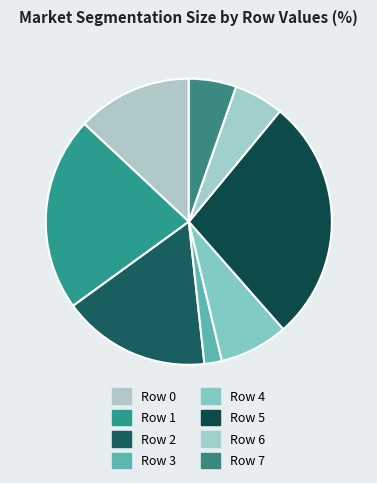

Rank the categories by value from highest to lowest.

Row 5, Row 1, Row 2, Row 0, Row 4, Row 6, Row 7, Row 3